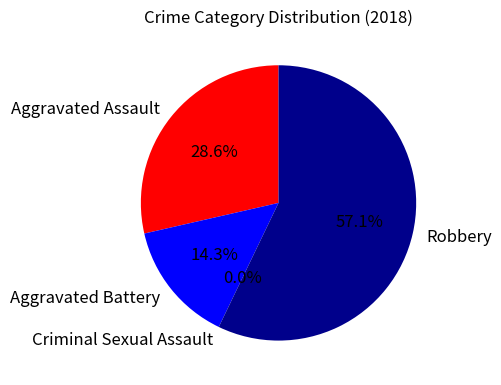

True or false: Criminal Sexual Assault accounts for 0% of the total.

True